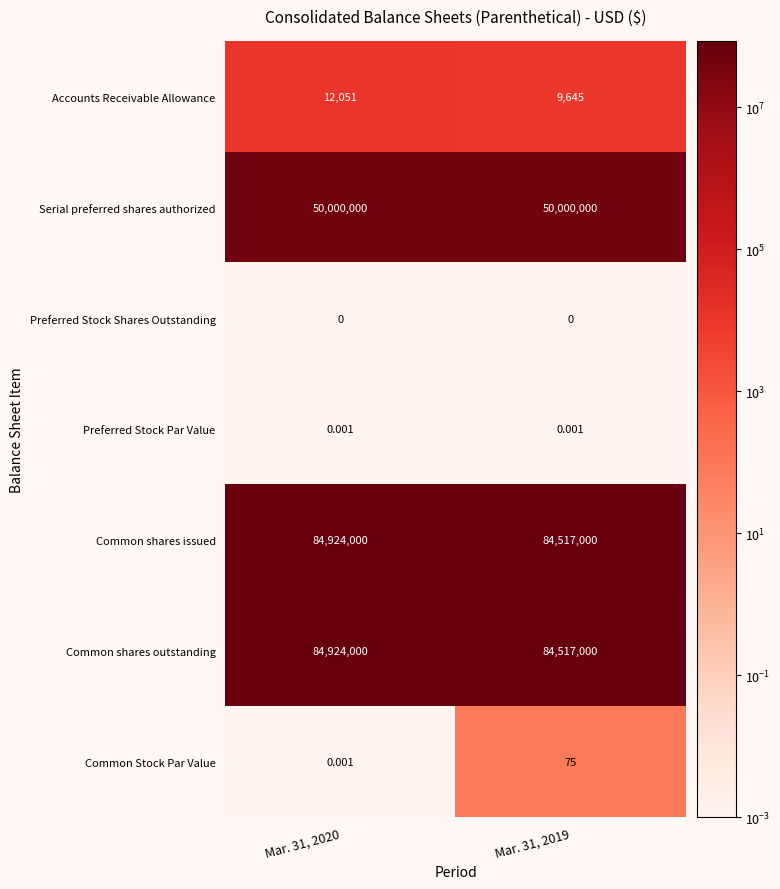

Is the value of Common shares issued at Mar. 31, 2020 greater than the value of Preferred Stock Par Value at Mar. 31, 2020?

Yes